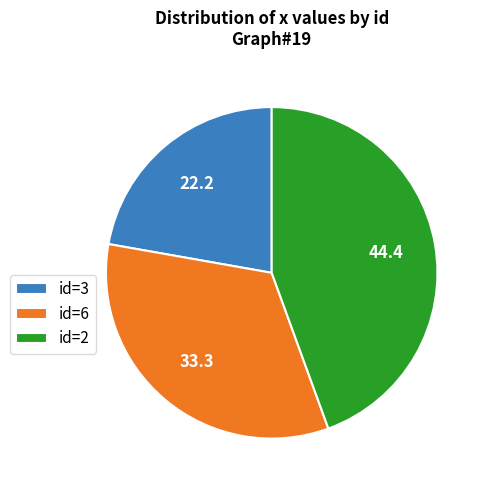

Approximately how many times larger is the value at id=2 compared to id=3?

2.0